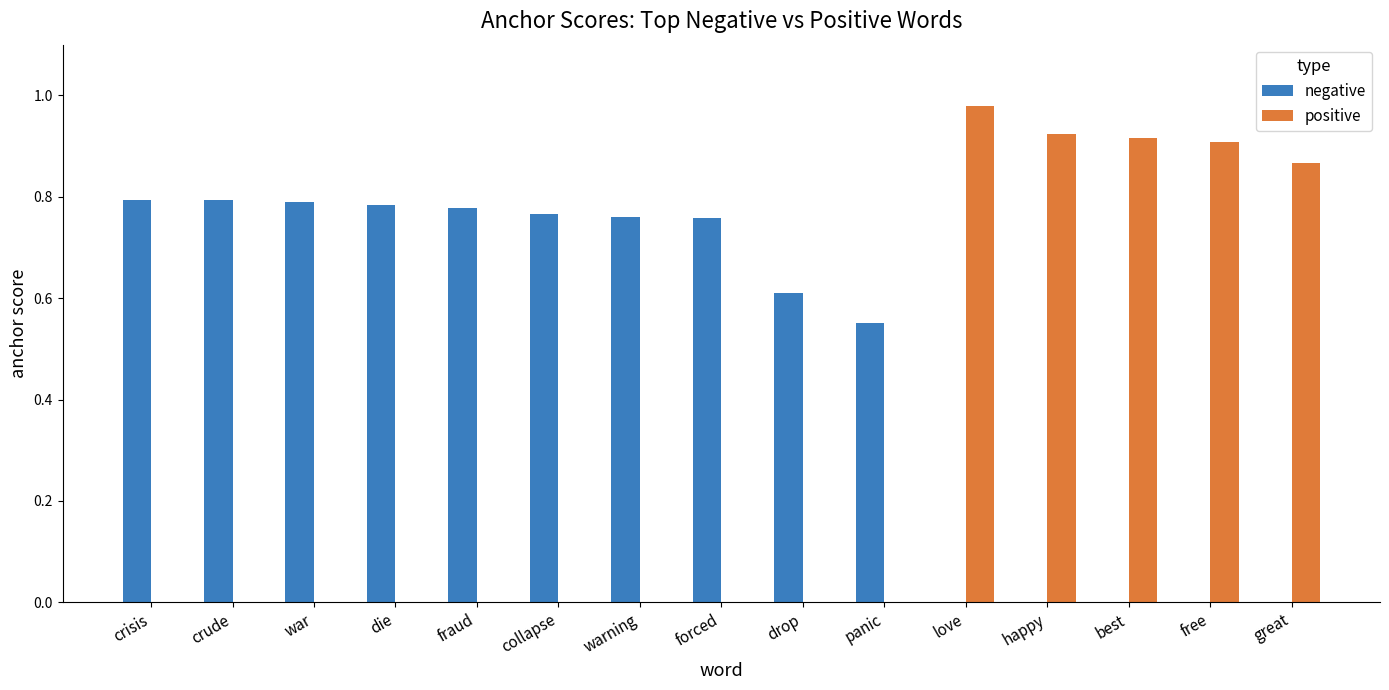

True or false: positive has a value of -0.7 at warning.

False